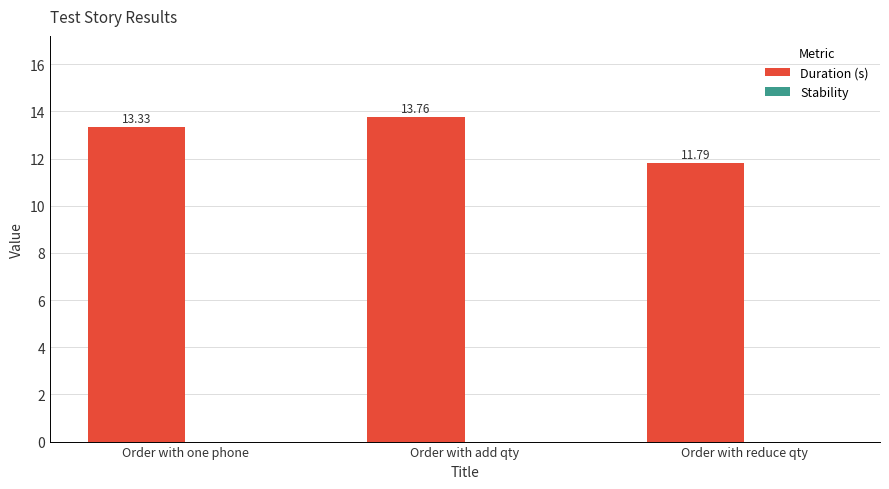

Which category has the highest value across all series?

Order with add qty